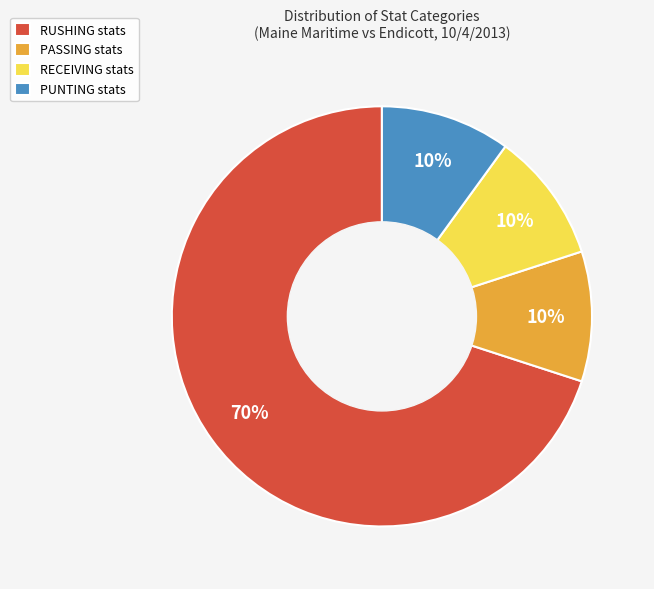

True or false: PUNTING stats accounts for 21% of the total.

False